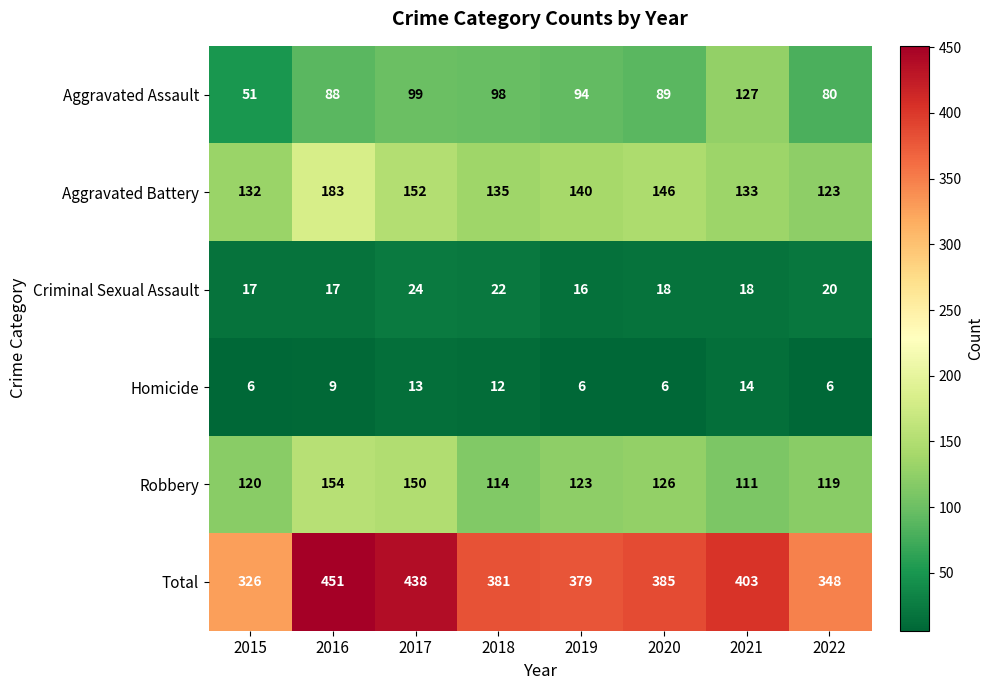

Is it true that Robbery equals 126 at 2020?

True